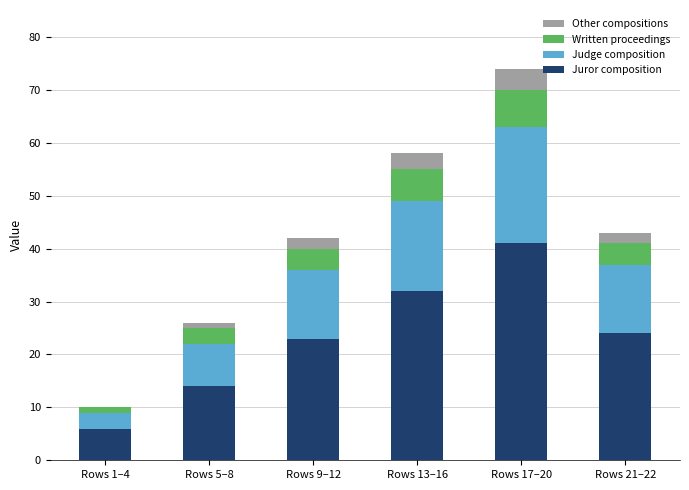

The value of Juror composition at Rows 21–22 is 24. True or false?

True